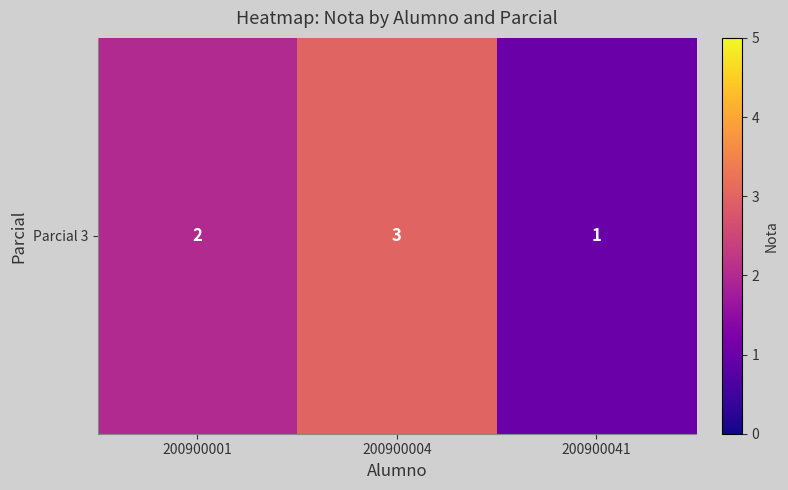

Reading left to right, transcribe all the data shown in this chart.

2	3	1